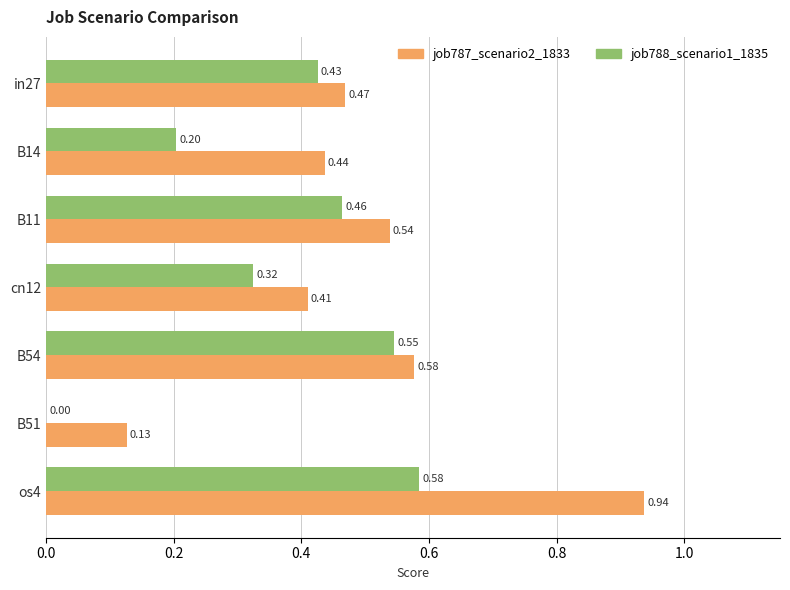

What is the sum of the job787_scenario2_1833 values at B54 and B14?

1.0